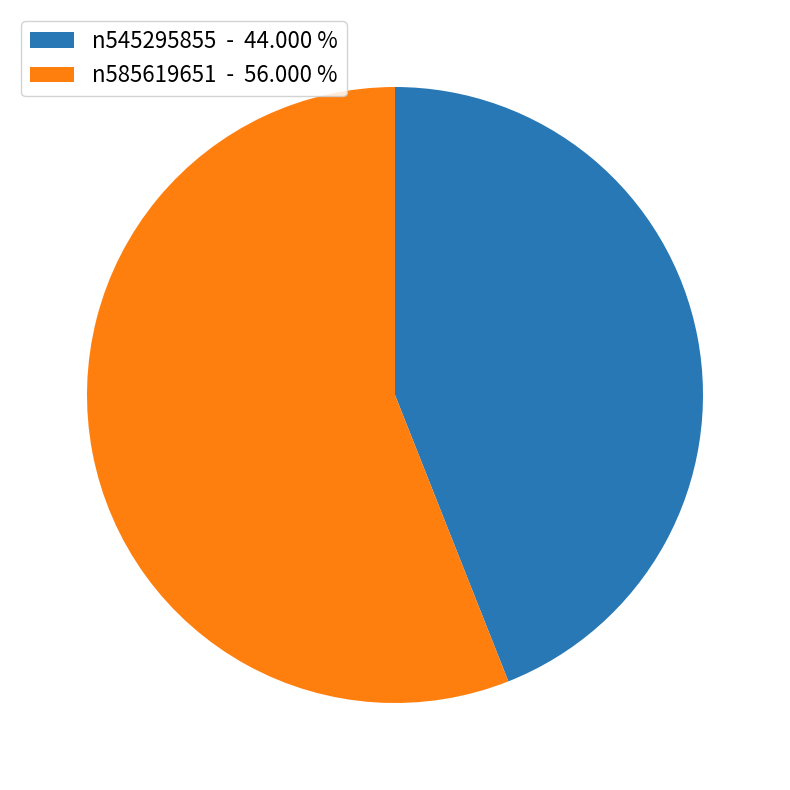

Is n545295855 the majority of the pie?

No